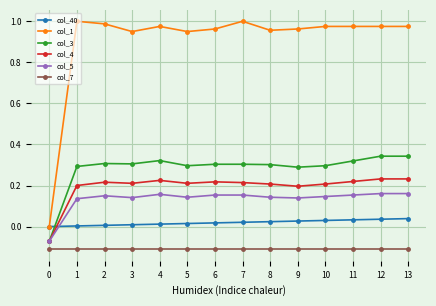

Which series has the widest spread of values?

col_1